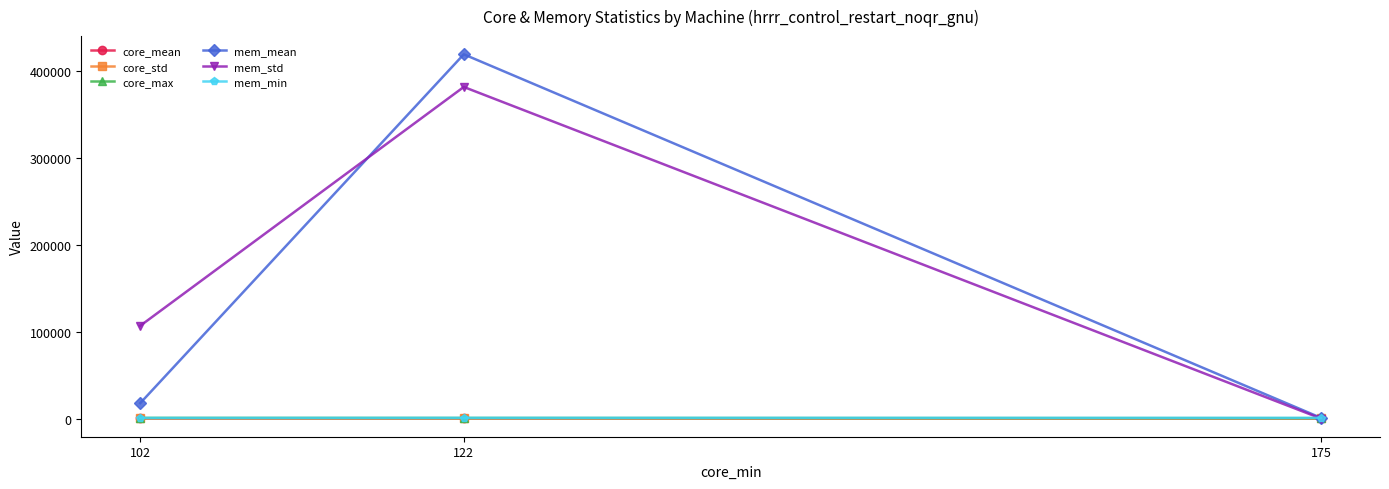

True or false: core_mean has a value of 36.8 at 122.

False